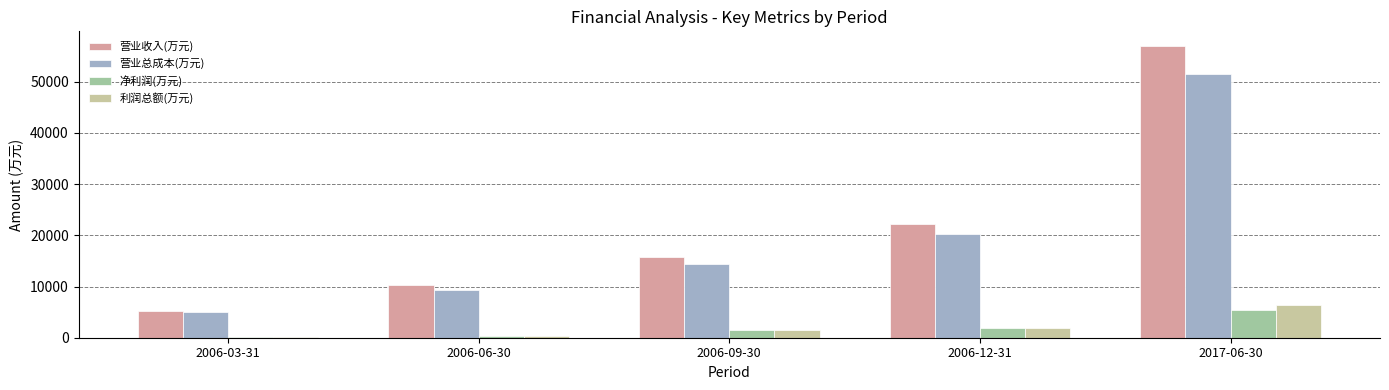

What is the approximate value of 营业总成本(万元) at 2006-12-31, to the nearest 10?

20260